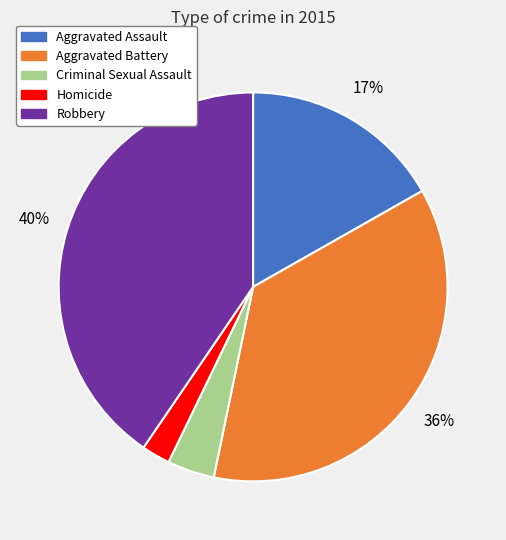

To the nearest percent, what is the combined percentage of Criminal Sexual Assault and Homicide?

6%